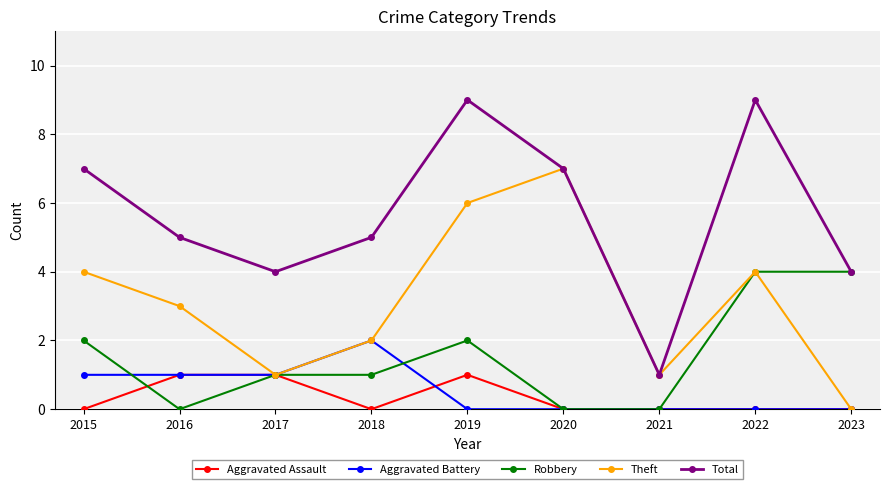

Reading left to right, what are all the values shown in this chart?

Aggravated Assault: 2015=0	2016=1	2017=1	2018=0	2019=1	2020=0	2021=0	2022=0	2023=0
Aggravated Battery: 2015=1	2016=1	2017=1	2018=2	2019=0	2020=0	2021=0	2022=0	2023=0
Robbery: 2015=2	2016=0	2017=1	2018=1	2019=2	2020=0	2021=0	2022=4	2023=4
Theft: 2015=4	2016=3	2017=1	2018=2	2019=6	2020=7	2021=1	2022=4	2023=0
Total: 2015=7	2016=5	2017=4	2018=5	2019=9	2020=7	2021=1	2022=9	2023=4